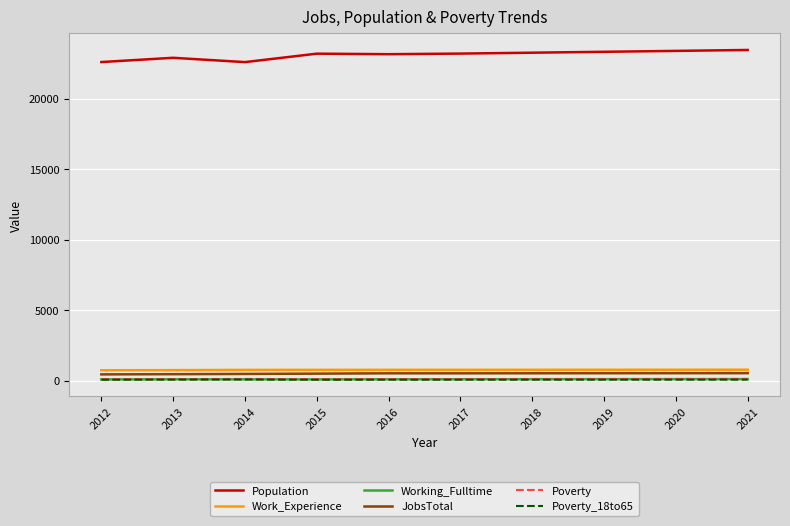

At how many categories does at least one series exceed 7834?

10